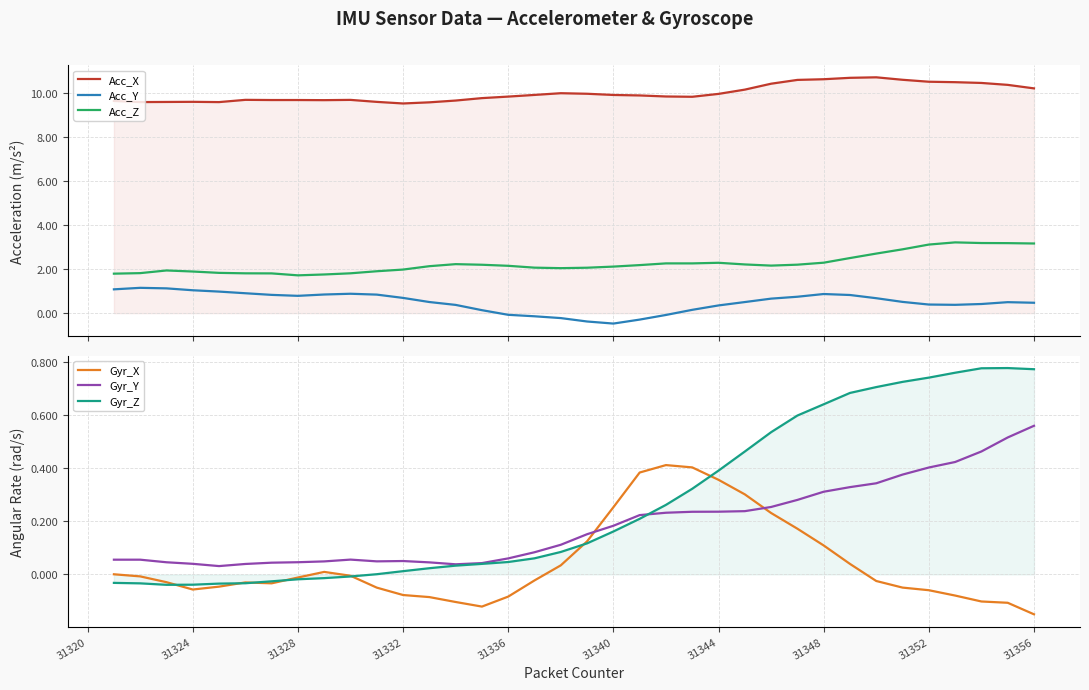

What is the difference between the highest and lowest values at 31356?

9.7